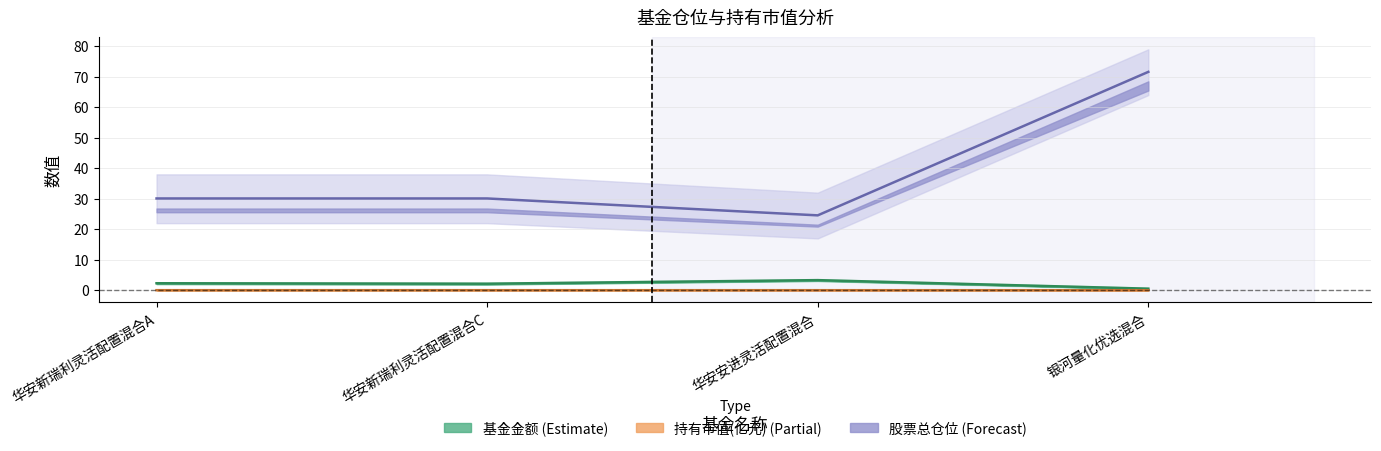

How many interior local valleys does the 基金金额 series have?

1